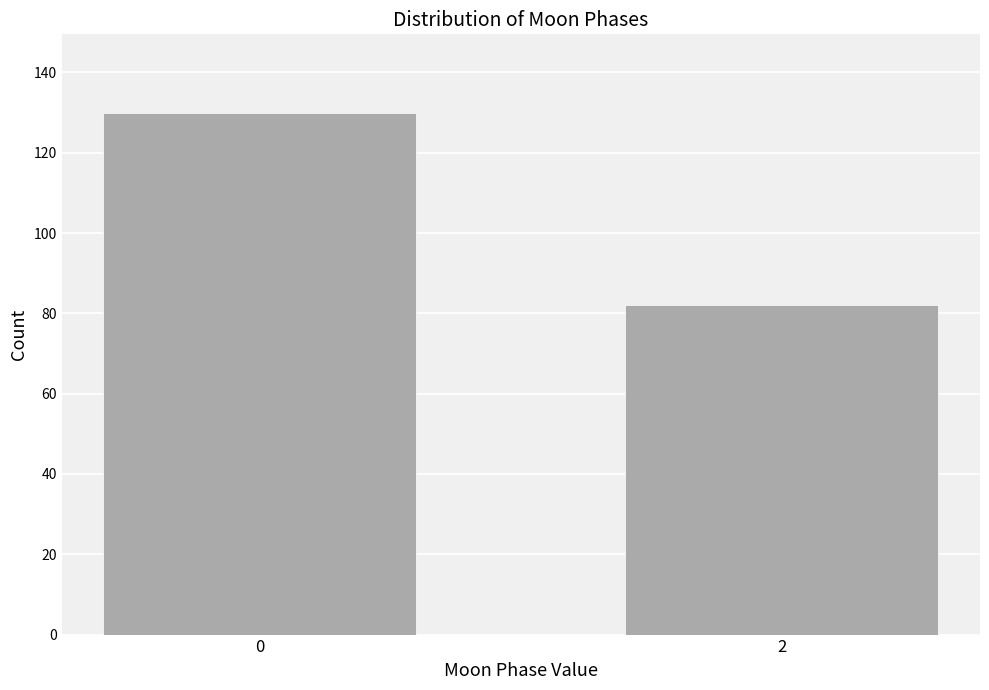

Reading left to right, extract all data points from this chart.

130	82